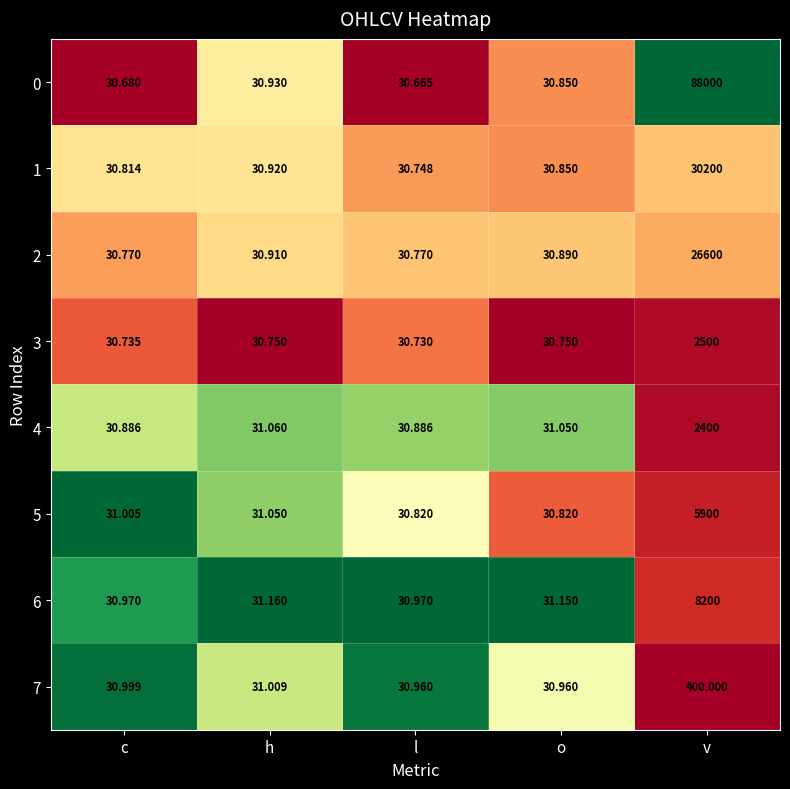

Is the value of 7 at v greater than the value of 1 at l?

Yes